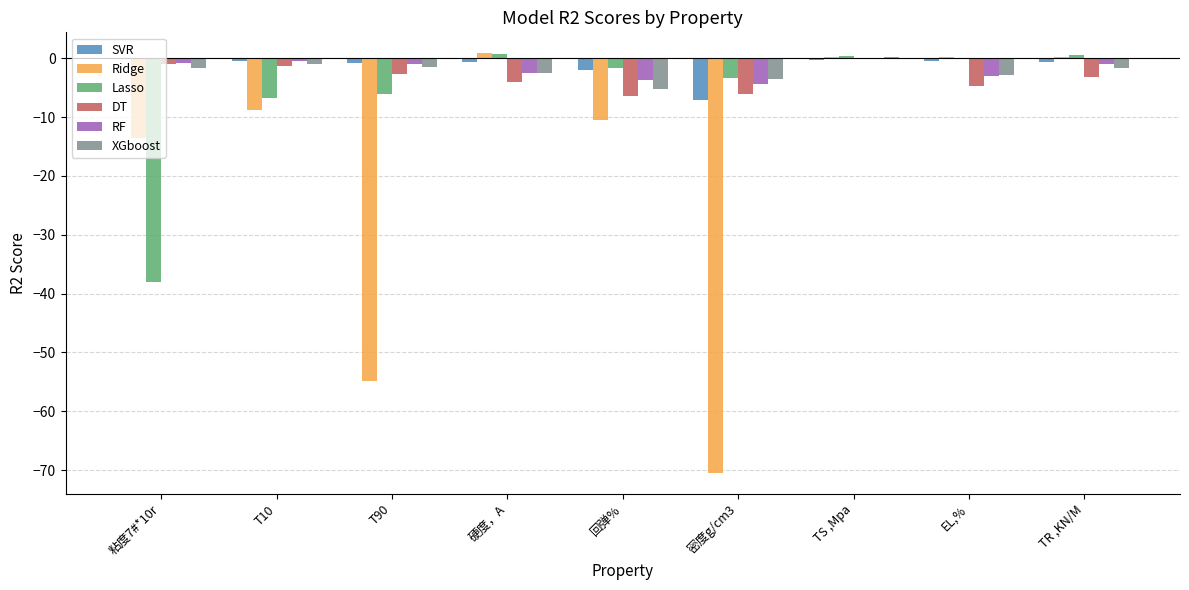

Between 粘度7#*10r and T10, which series saw the biggest shift?

Lasso